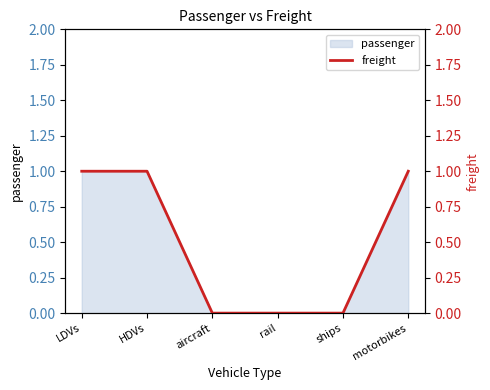

Where is the data nearest to the value 0?

aircraft